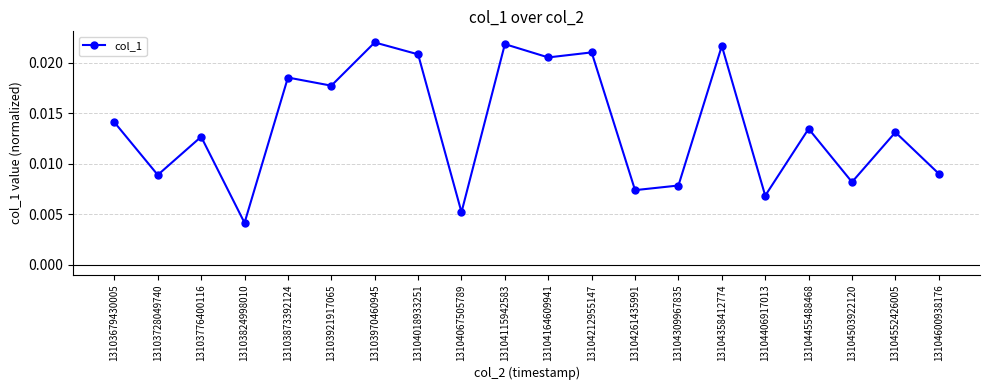

Between 13103824998010 and 13104067505789, which is larger?

13104067505789